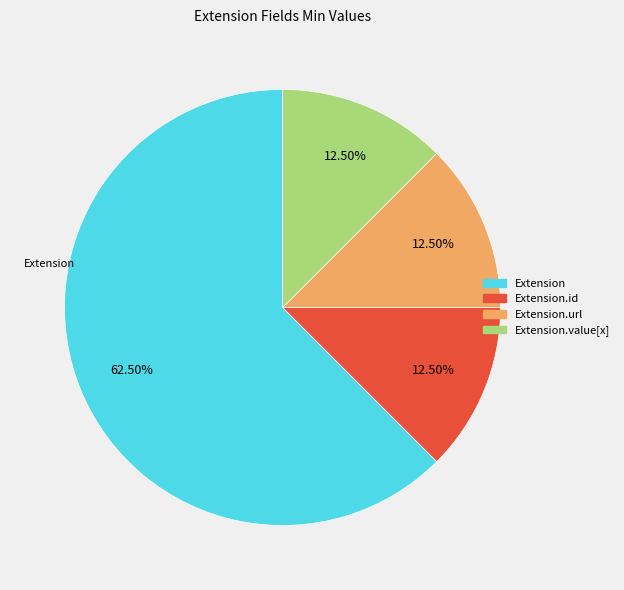

Is there any slice that represents more than half of the pie?

Yes